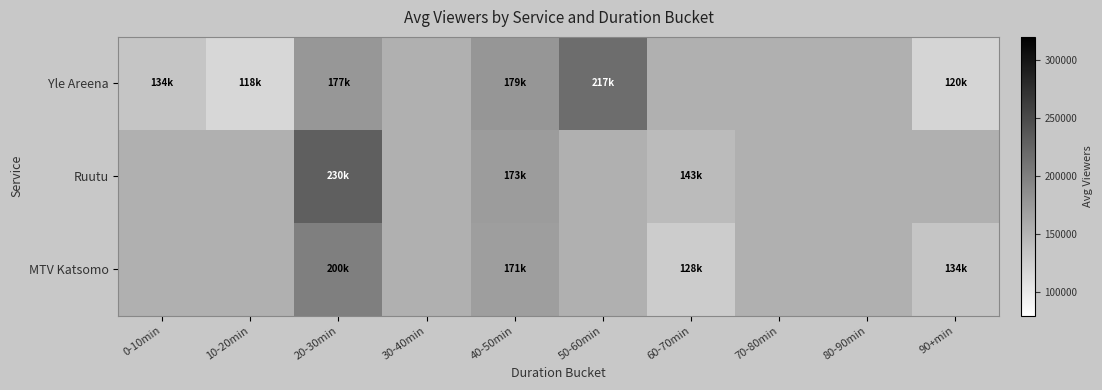

What is the difference between the maximum and minimum values in the Yle Areena series?

99750.0